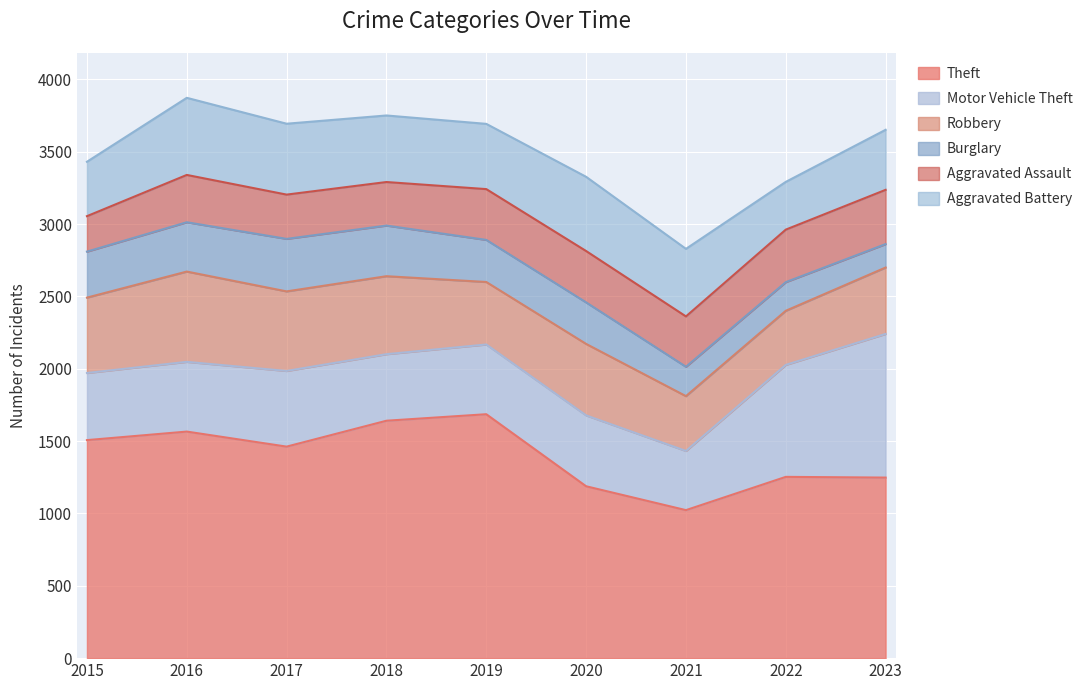

What is the approximate value of Robbery at 2018, to the nearest 10?

540